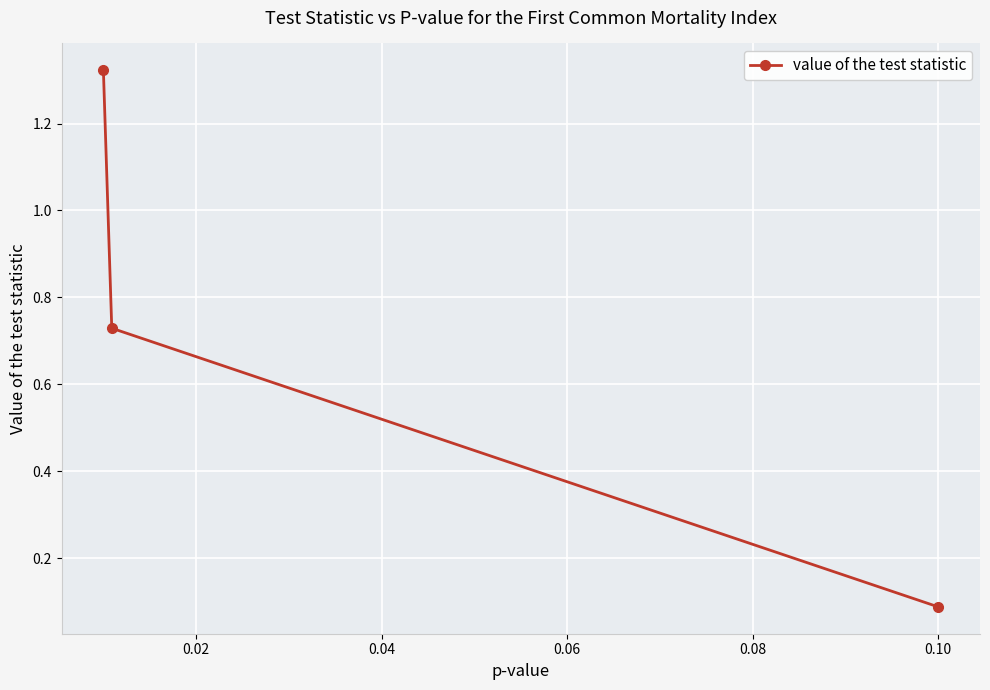

What is the difference between the maximum and minimum values?

1.2